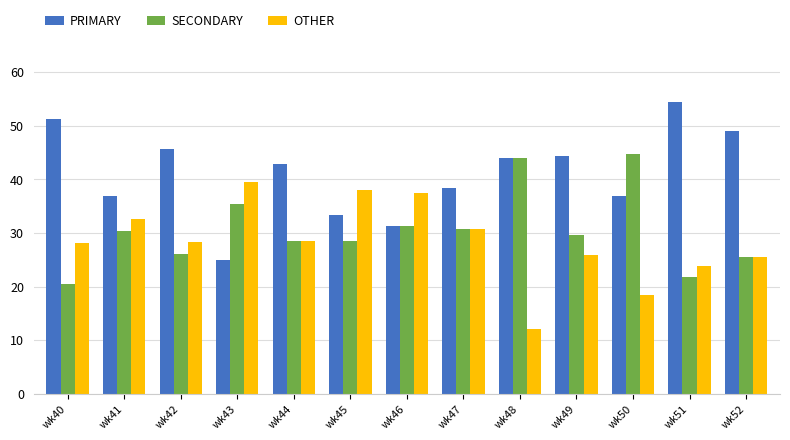

At which label does PRIMARY first exceed 42?

wk40